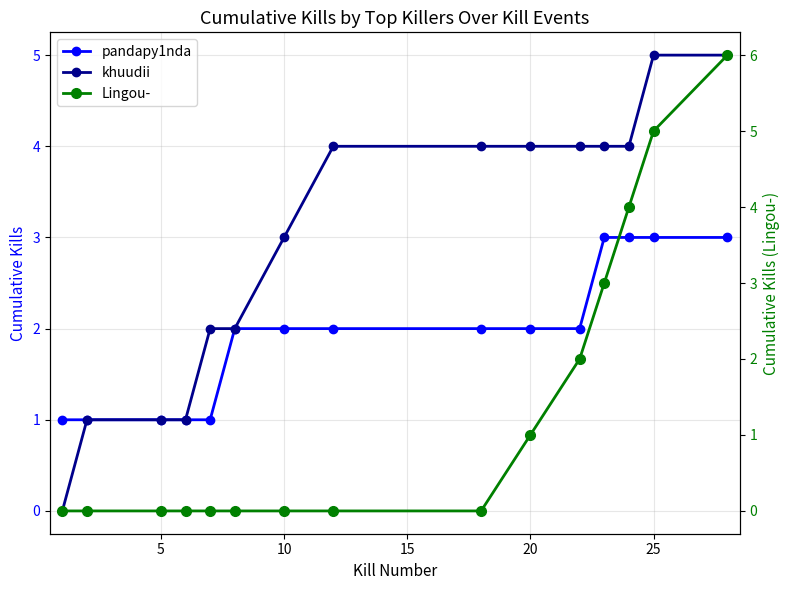

True or false: Lingou- and pandapy1nda cross at least once.

False